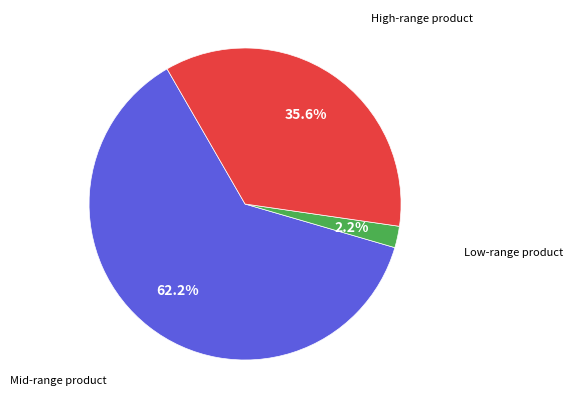

To the nearest percent, what is the average slice percentage?

33%